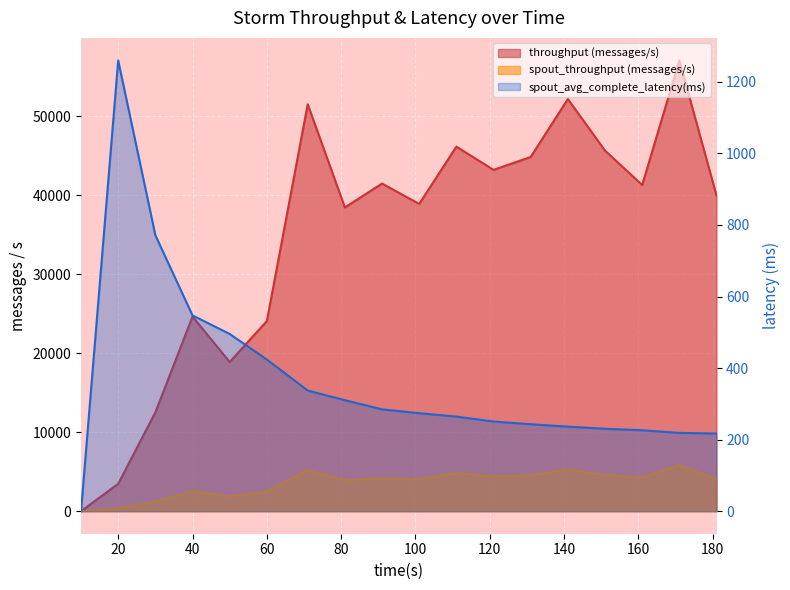

What is the sum of all spout_throughput (messages/s) values?

63614.0